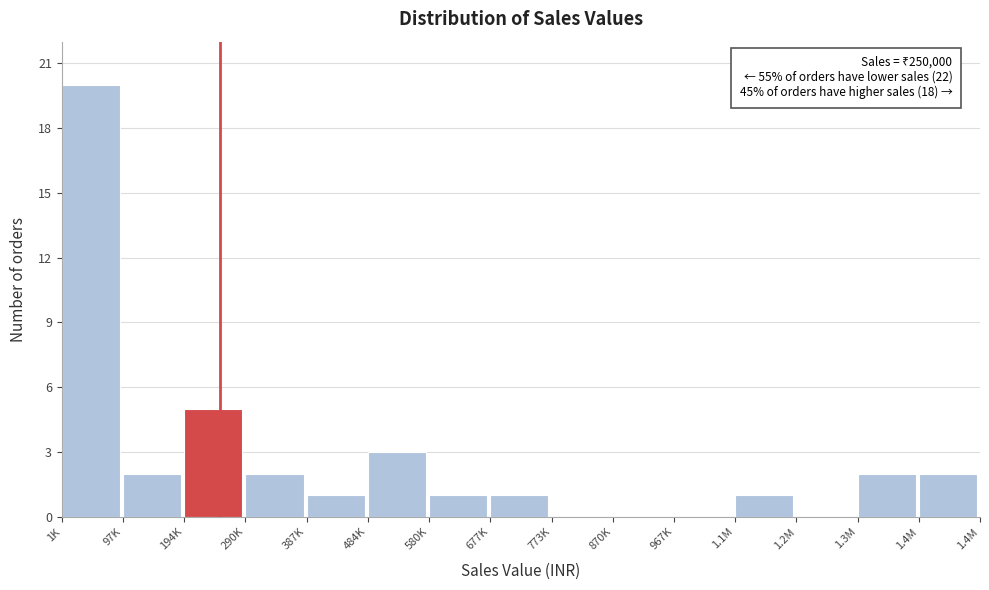

Reading left to right, what are all the values shown in this chart?

1K=20	97K=2	194K=5	290K=2	387K=1	484K=3	580K=1	677K=1	773K=0	870K=0	967K=0	1.1M=1	1.2M=0	1.3M=2	1.4M=2